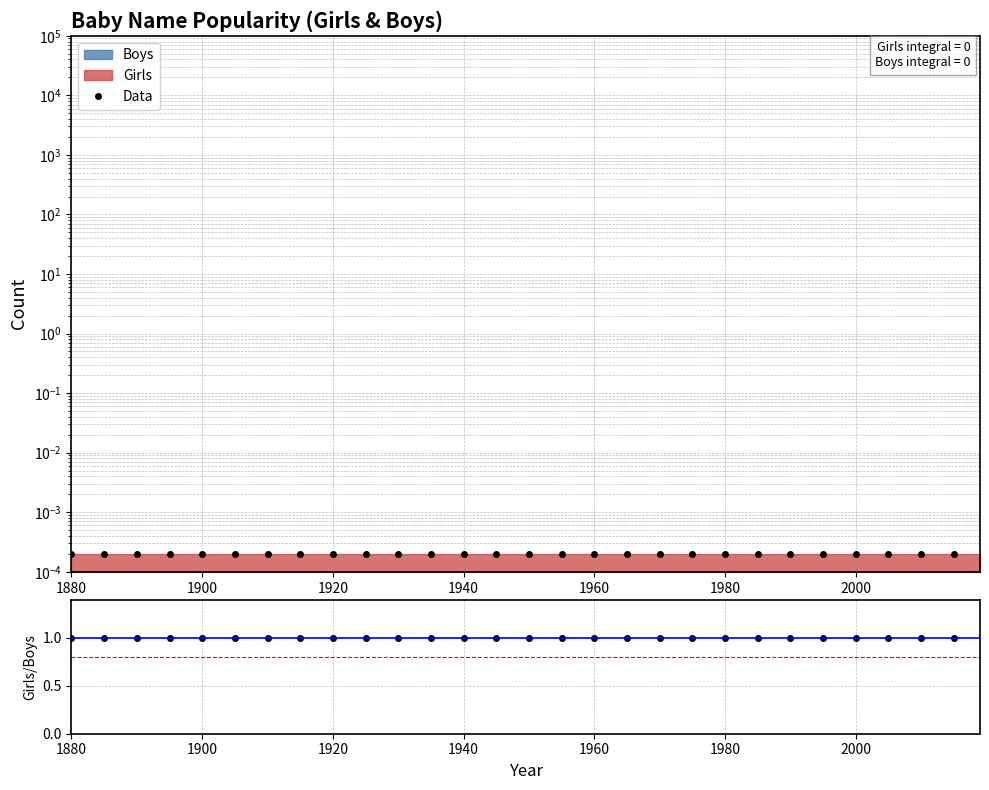

What position from the right is 1960?

12